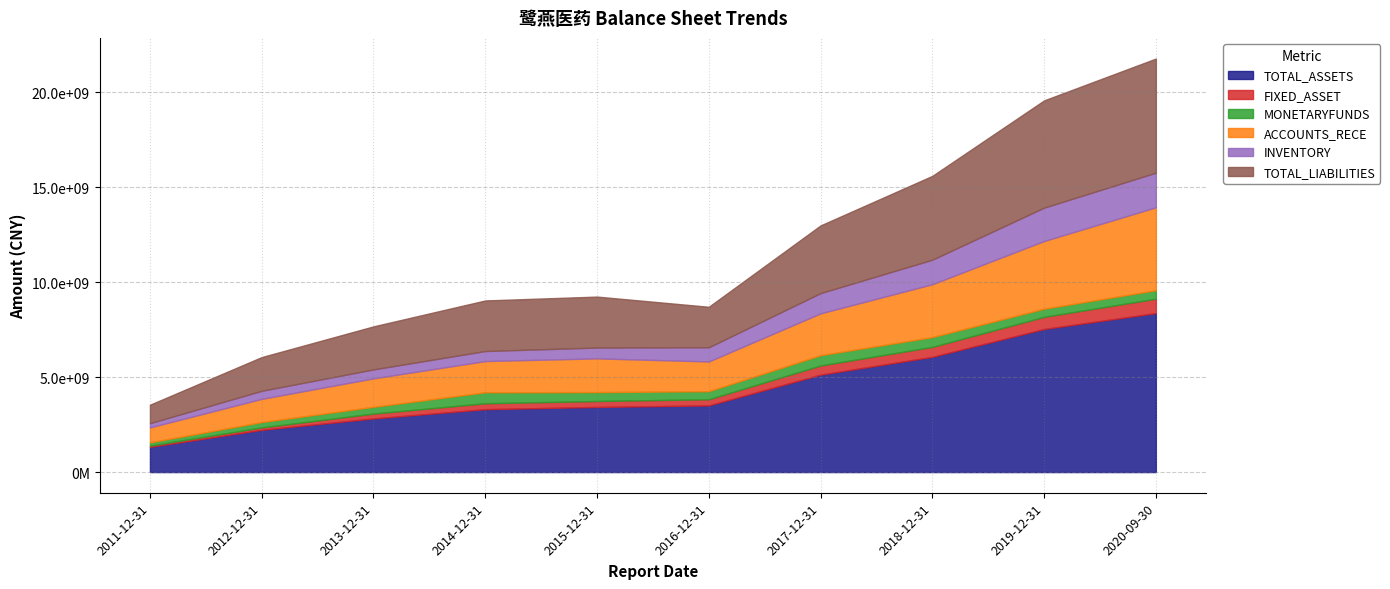

What is the label of the 7th point from the left?

2017-12-31